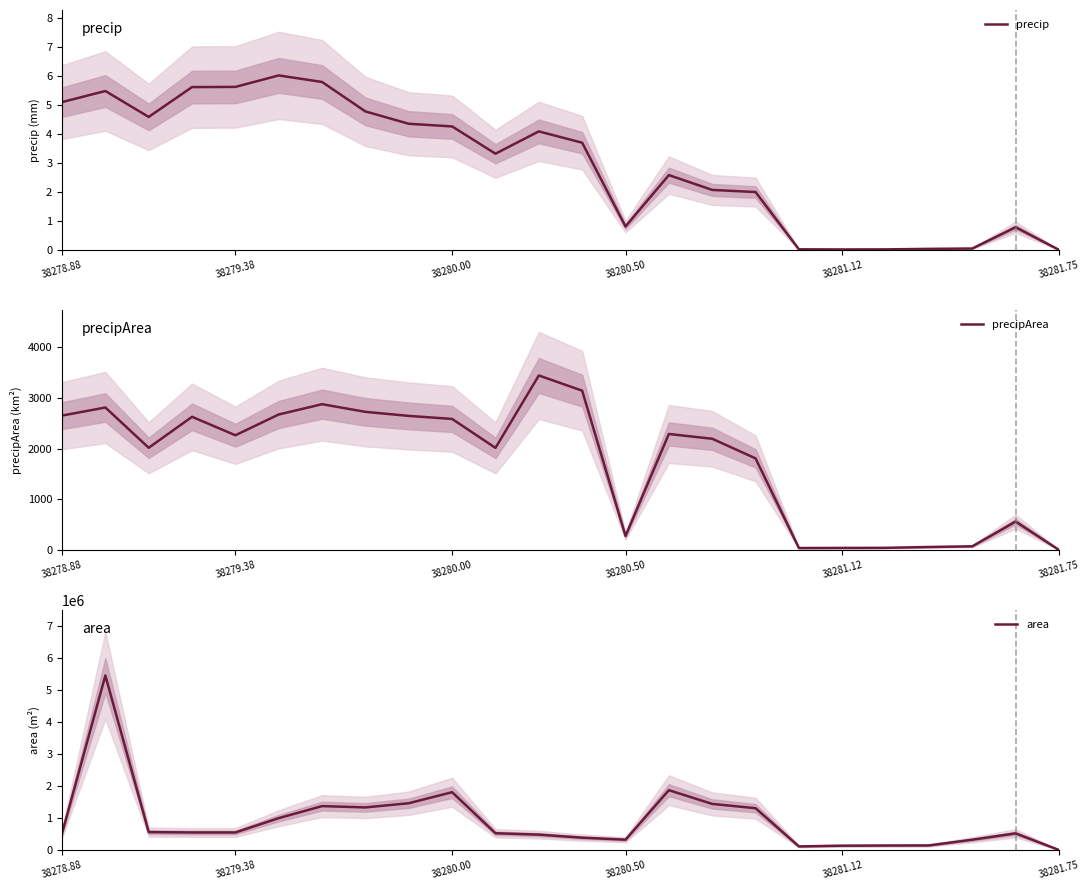

Reading left to right, extract all data points from this chart.

precip: 5.1	5.5	4.6	5.6	5.6	6.0	5.8	4.8	4.3	4.3	3.3	4.1	3.7	0.8	2.6	2.1	2.0	0.0	0.0	0.0	0.0	0.0	0.8	0.0
precipArea: 2651.0	2811.0	2016.0	2627.0	2263.0	2673.0	2876.0	2725.0	2645.0	2585.0	2014.0	3443.0	3143.0	275.0	2288.0	2194.0	1807.0	37.0	39.0	41.0	58.0	71.0	559.0	0.0
area: 518125.0	5448750.0	558125.0	546875.0	546875.0	995000.0	1370000.0	1329375.0	1460000.0	1805000.0	522500.0	479375.0	384375.0	321250.0	1867500.0	1438750.0	1304375.0	111250.0	133750.0	138750.0	141875.0	320625.0	518750.0	0.0